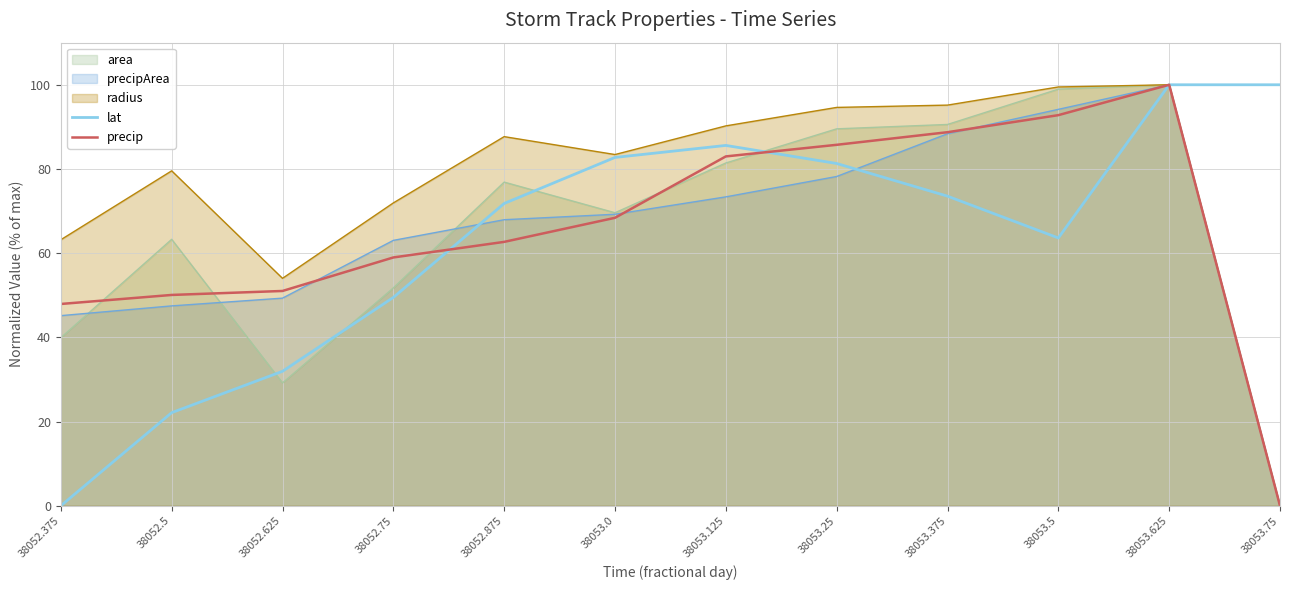

Which series has the largest total across all categories?

radius